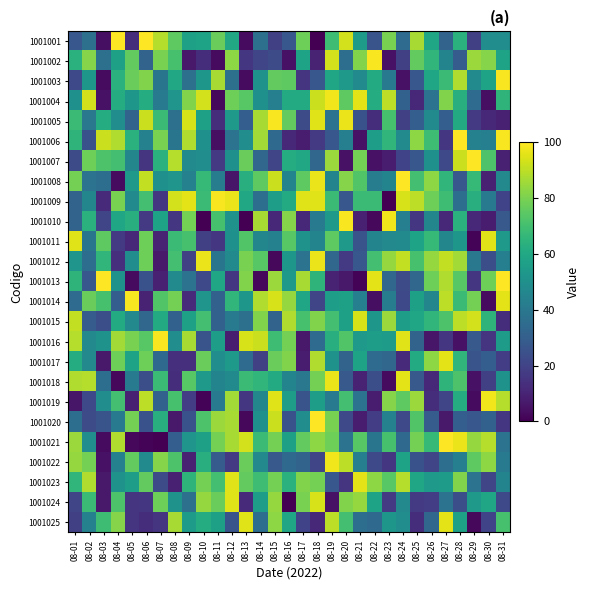

Which series has the largest total across all categories?

1001009